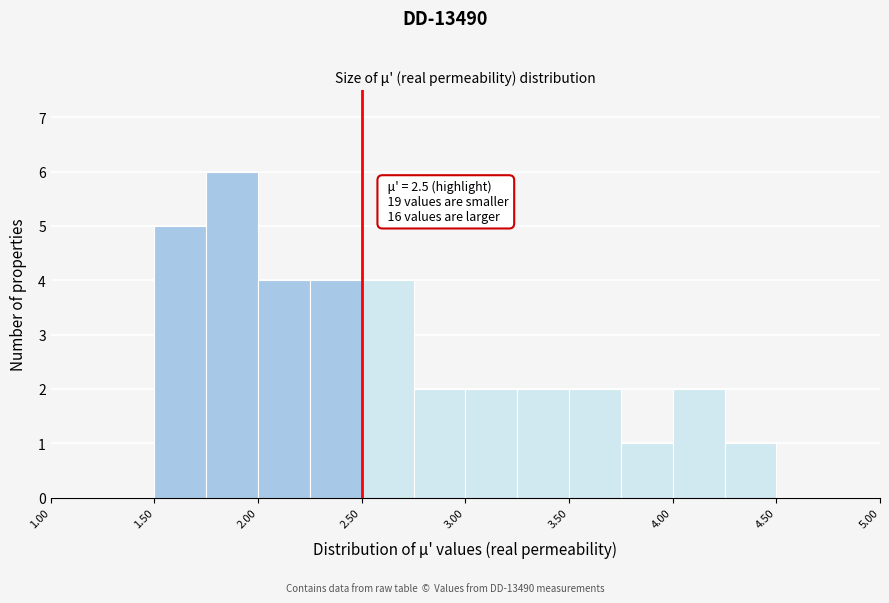

Over which range of the x-axis is the bar tallest?

1.75 to 2.00